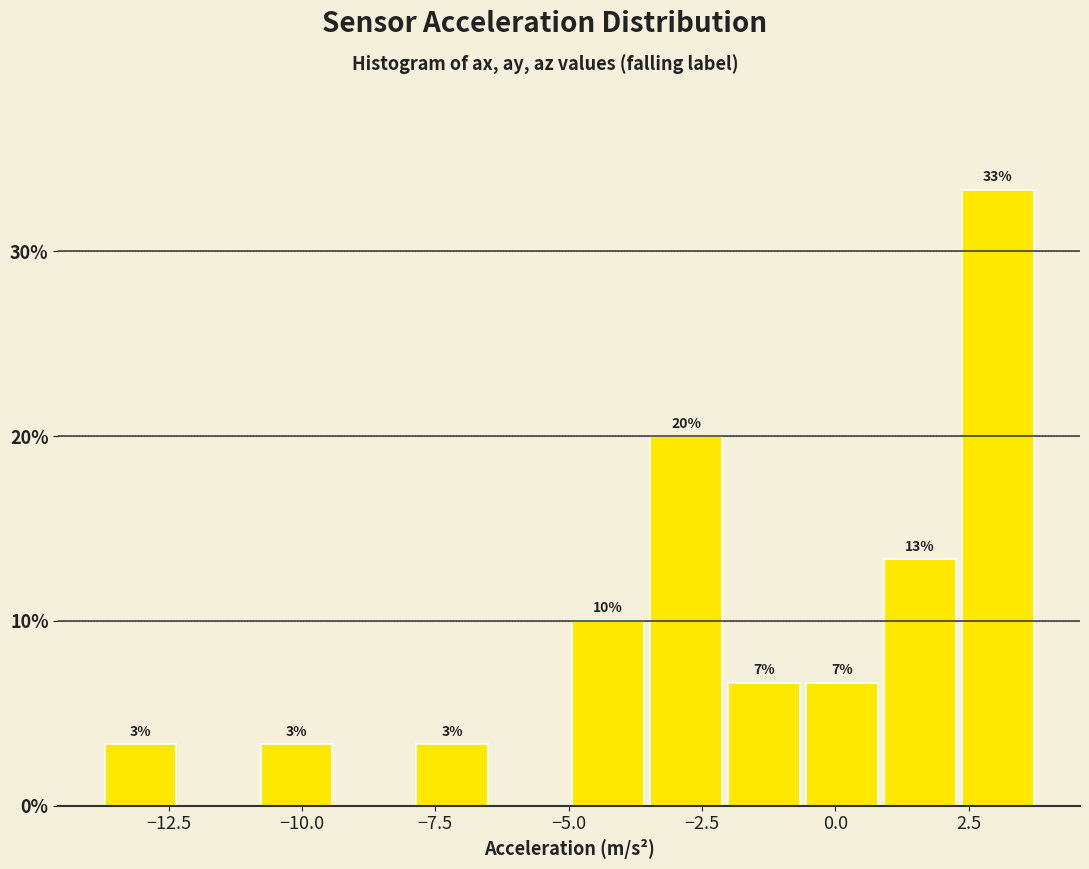

Around what value on the x-axis is the tallest bar? Give the approximate position of its centre, as read against the axis.

3.0